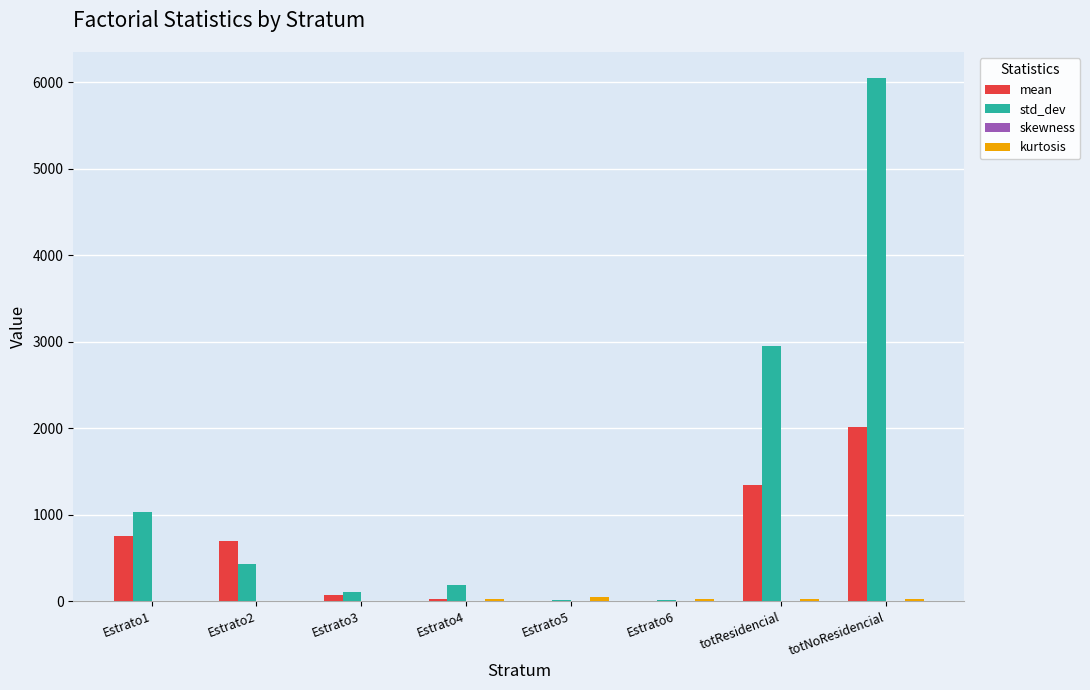

Which category has the highest value in the std_dev series?

totNoResidencial